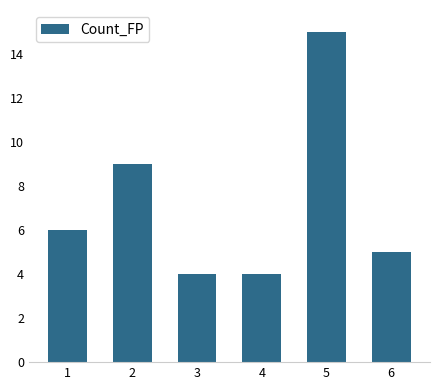

What is the sum of all values?

43